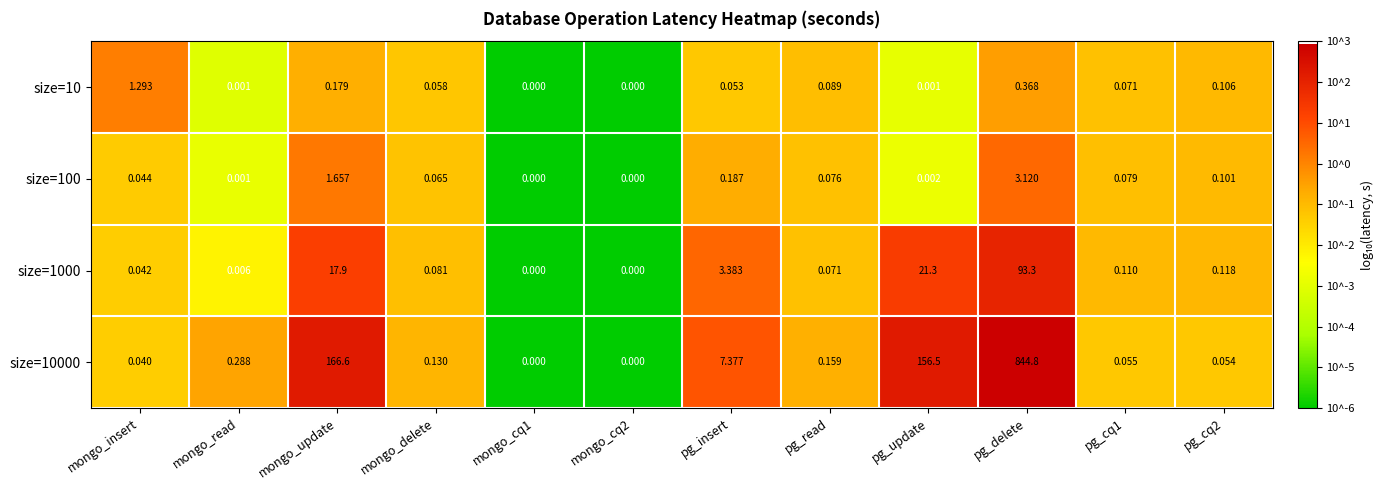

At which label is size=10000 closest to 422?

mongo_update